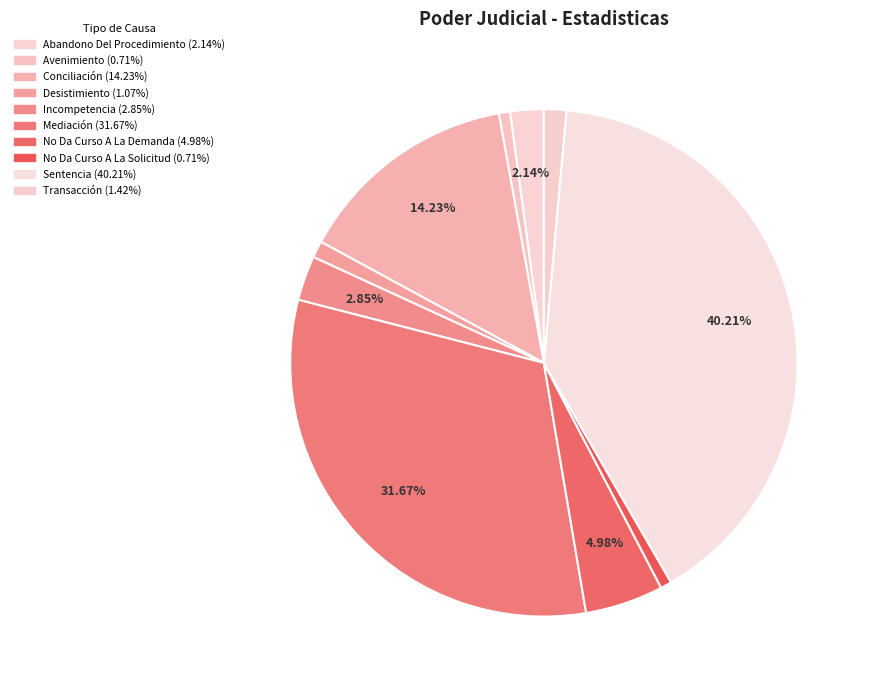

What percentage is the Desistimiento slice, to the nearest percent?

1%